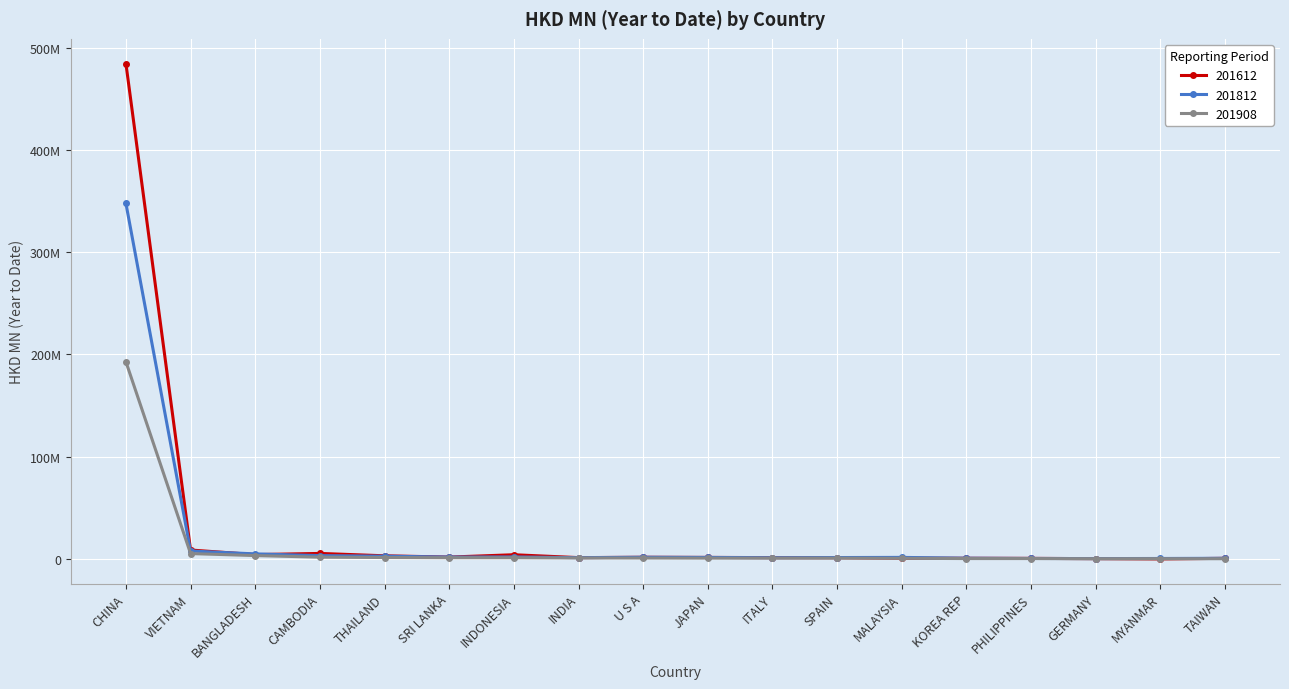

Where is 201612 nearest to the value 242?

VIETNAM